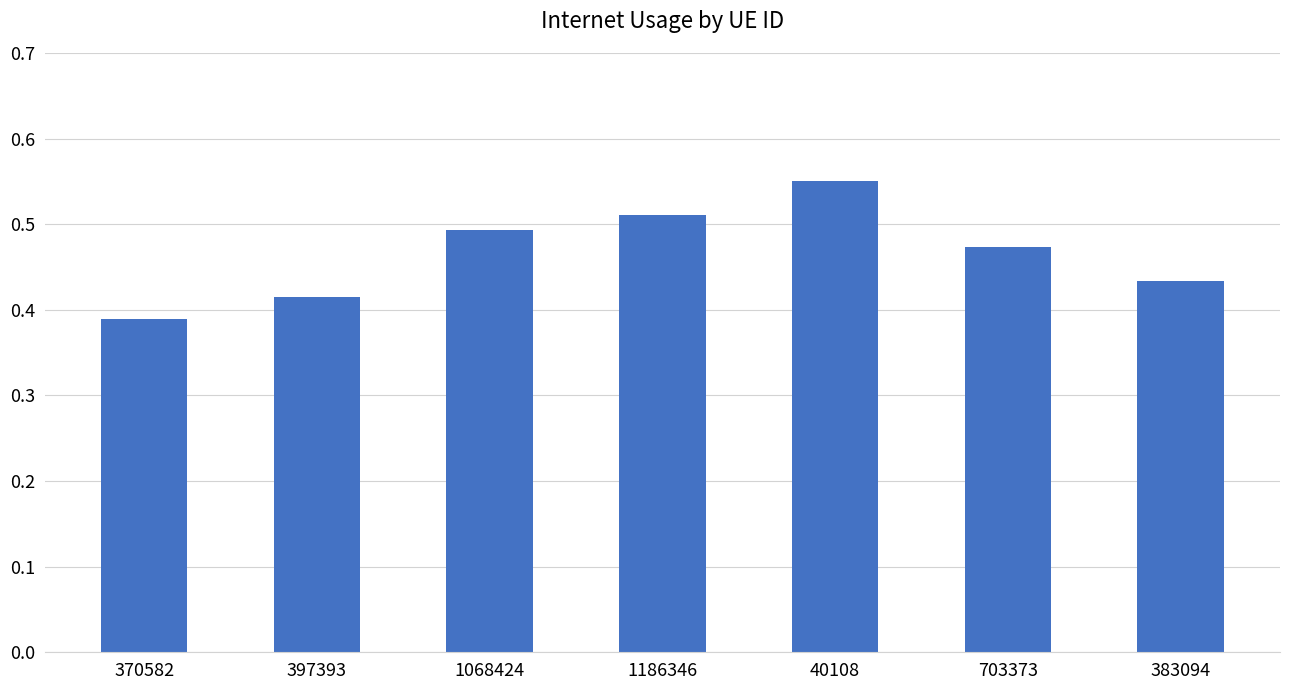

Rank the categories by value from highest to lowest.

40108, 1186346, 1068424, 703373, 383094, 397393, 370582